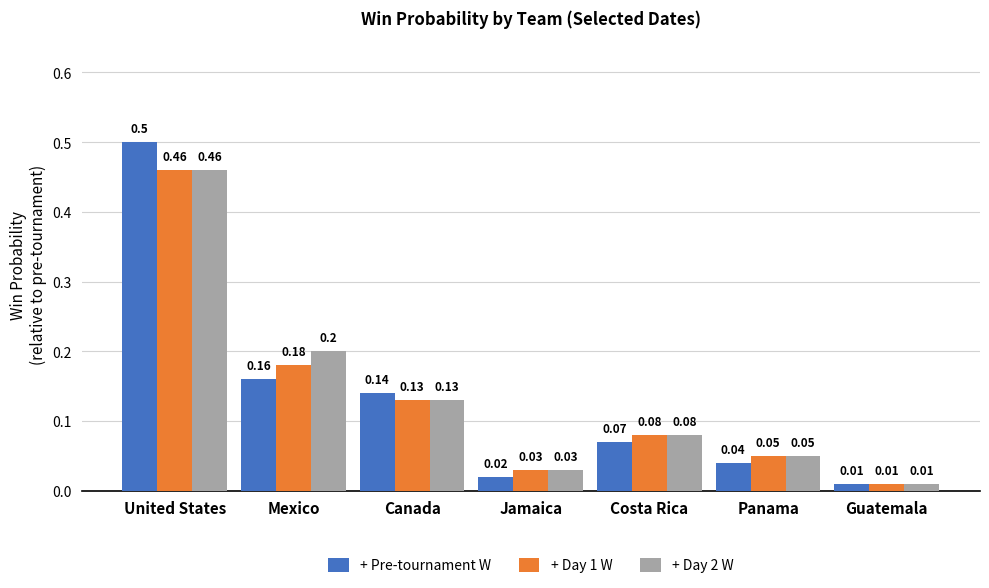

Are the bars horizontal?

No